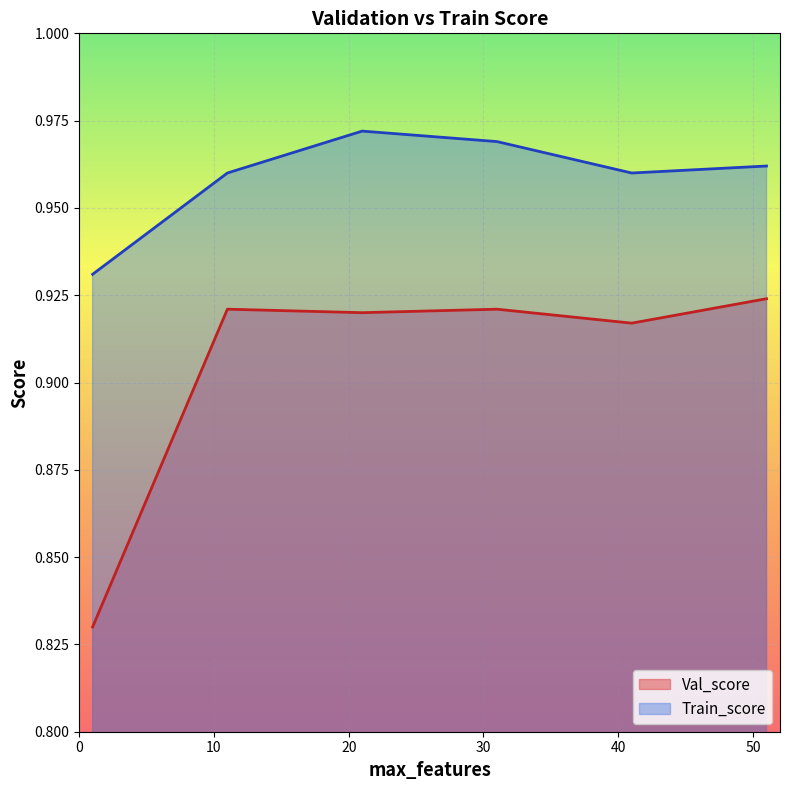

What is the lowest value of the Train_score series?

0.9